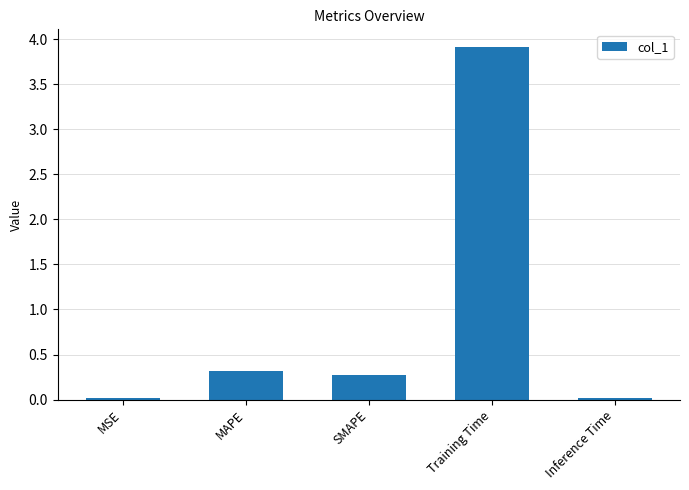

Which label corresponds to the largest value in the chart?

Training Time